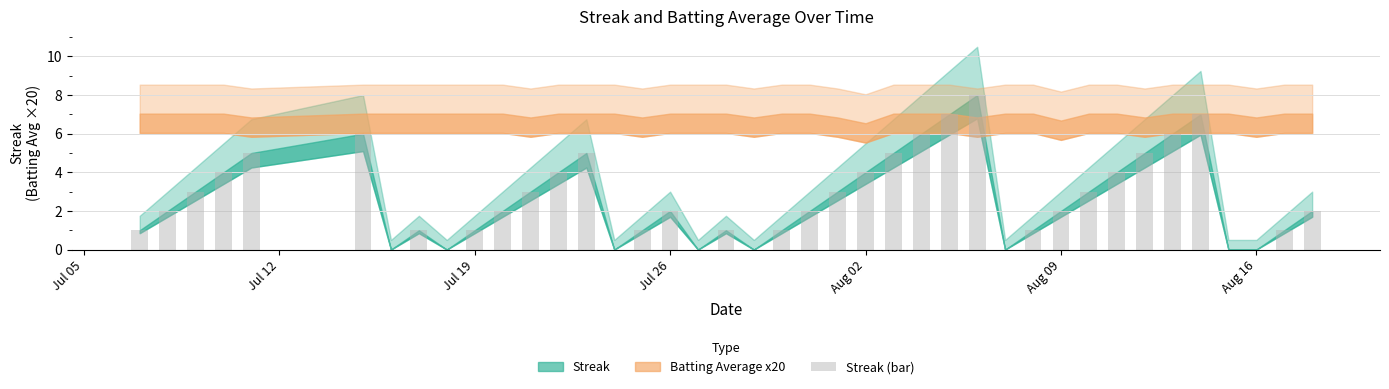

What is the greatest value displayed?

8